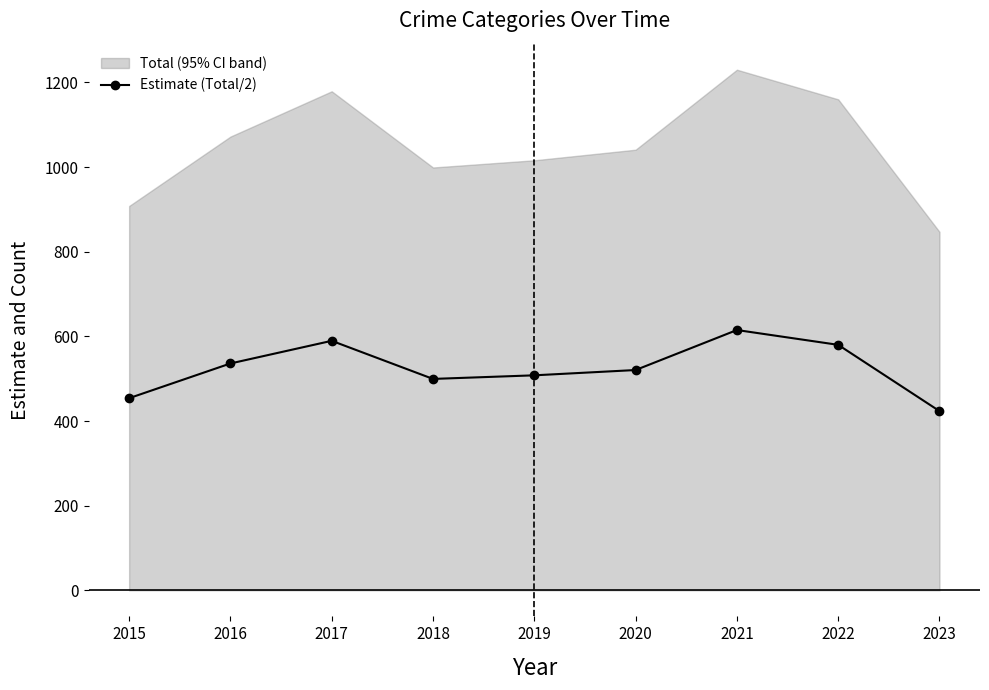

How many interior local valleys (lower than both neighbors) does the data have?

1